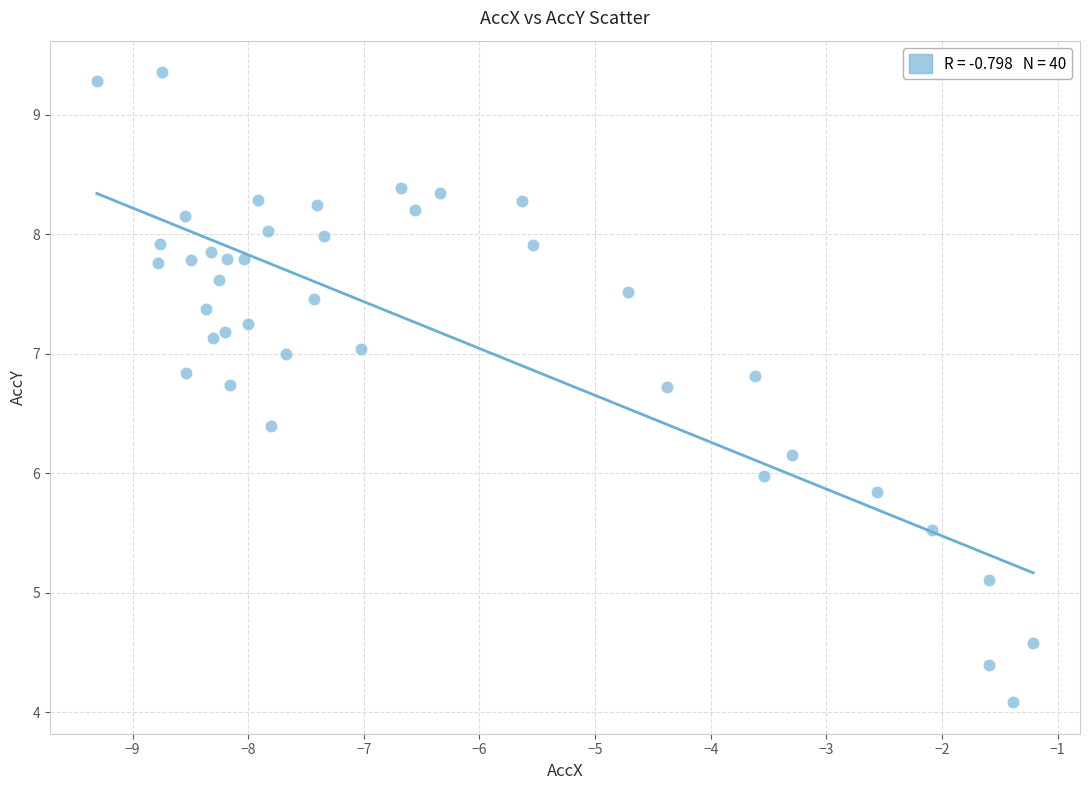

What is the range of X values (max minus min)?

8.1